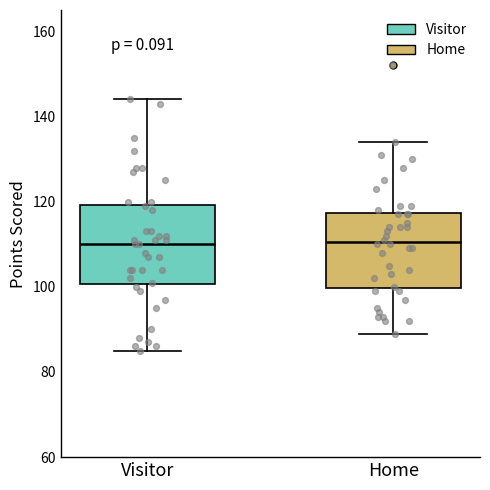

Reading left to right, read every box against the y-axis: the position of its median line, the range the box covers, and the ends of its whiskers. The values are not printed on the chart, so give them approximately, as read against the axis.

Visitor: median 110, box 100 to 120, whiskers 86 to 144
Home: median 110, box 100 to 118, whiskers 90 to 134